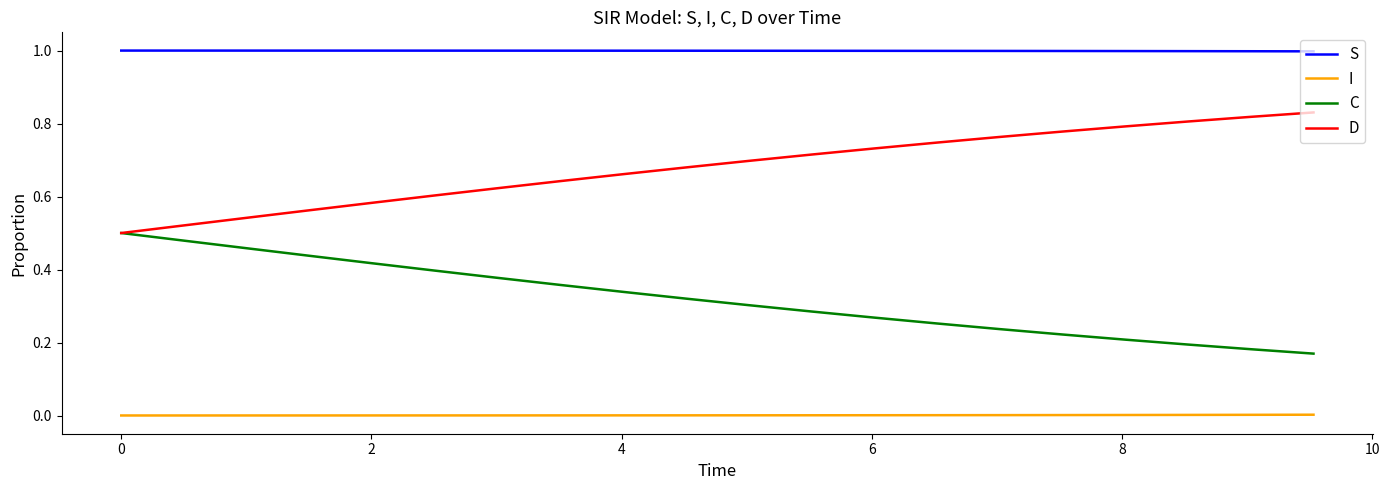

List the series in order of their peak value, lowest first.

I, C, D, S